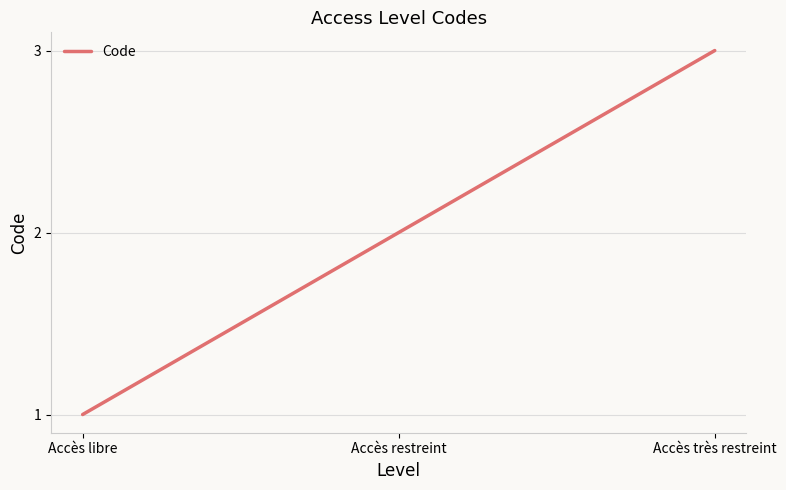

What position from the left is Accès restreint?

2